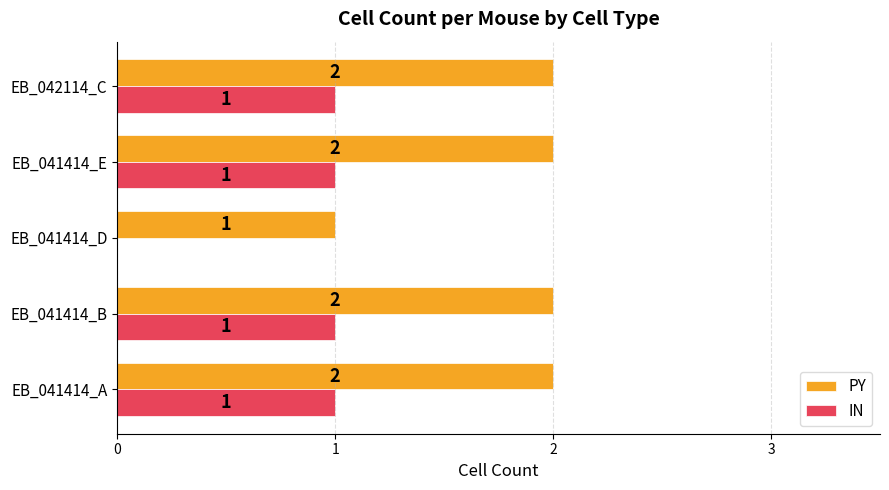

The value of PY at EB_041414_A is 2. True or false?

True